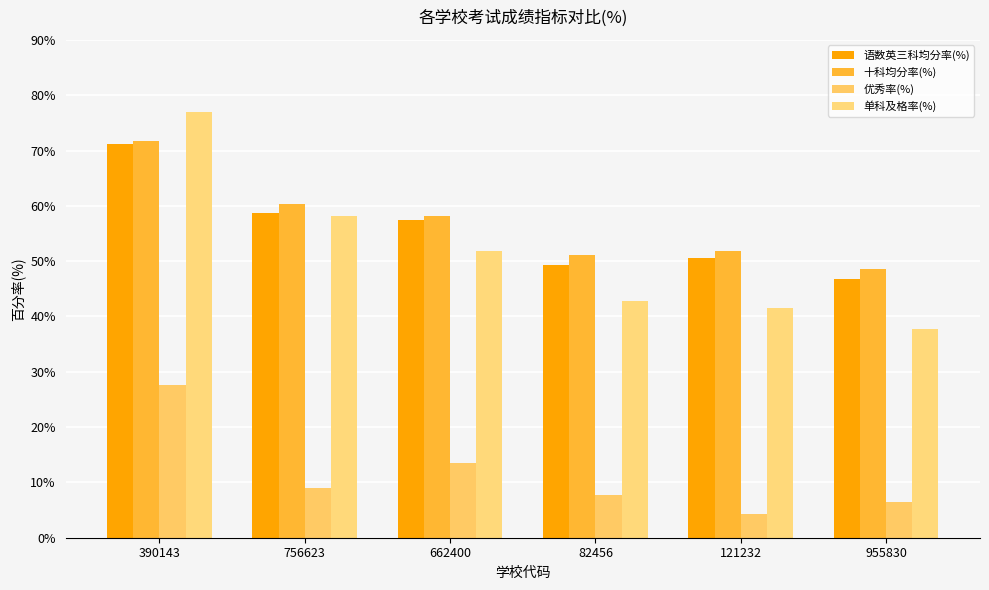

Reading left to right, list all the values displayed in this chart.

语数英三科均分率(%): 71.2	58.7	57.4	49.4	50.6	46.8
十科均分率(%): 71.6	60.4	58.1	51.0	51.8	48.5
优秀率(%): 27.6	9.0	13.6	7.8	4.3	6.5
单科及格率(%): 76.9	58.2	51.8	42.8	41.5	37.8